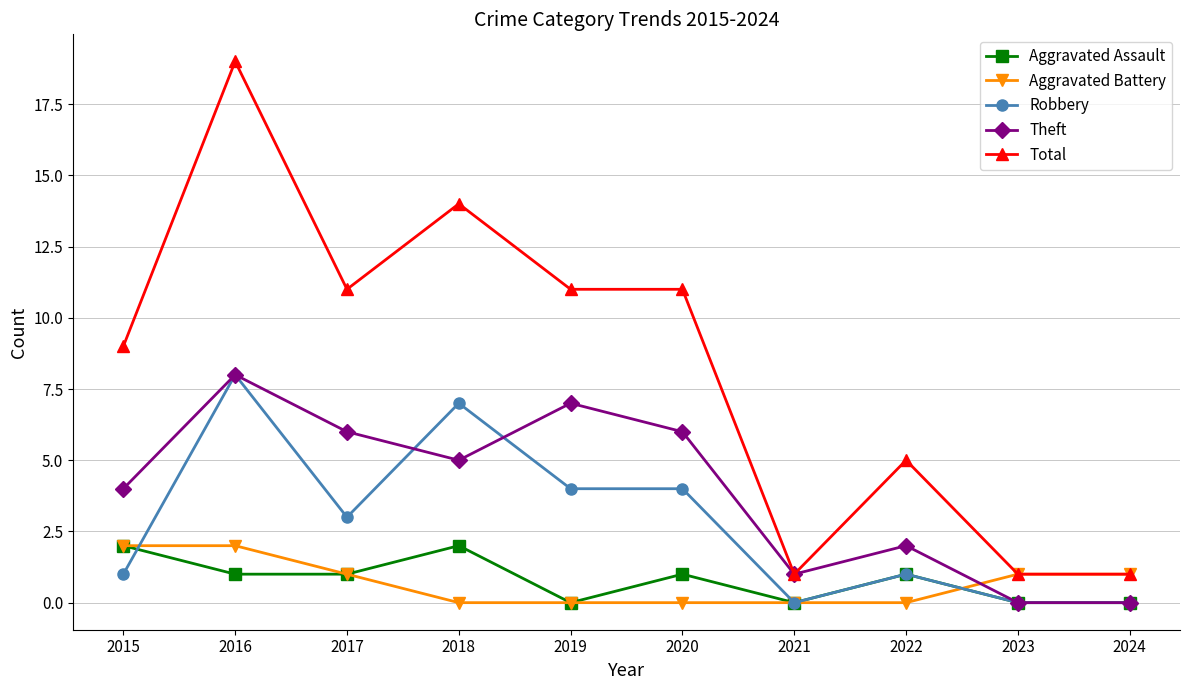

What is the sum of all Aggravated Battery values?

7